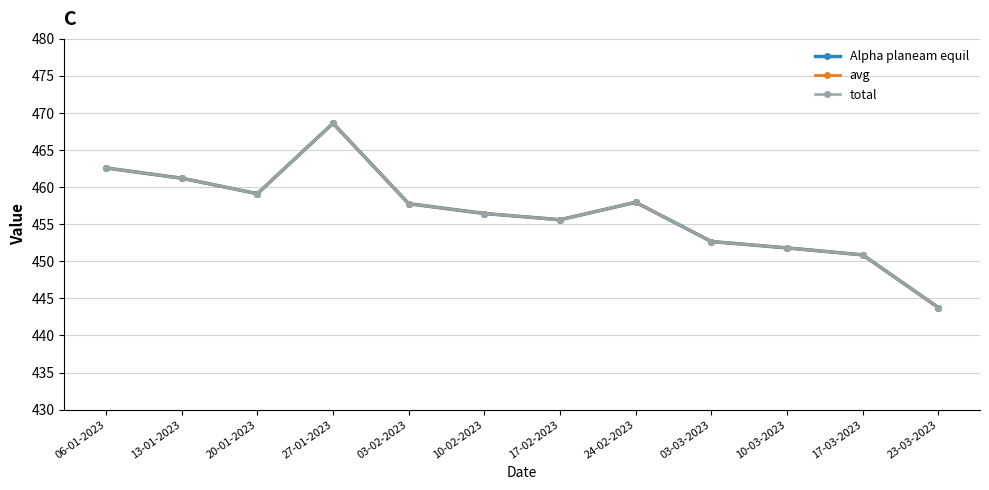

Is this an area chart (filled region under the line)?

No